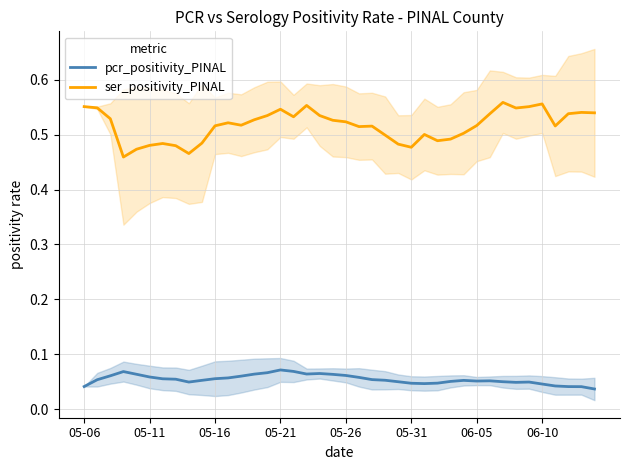

True or false: ser_positivity_PINAL and pcr_positivity_PINAL cross at least once.

False